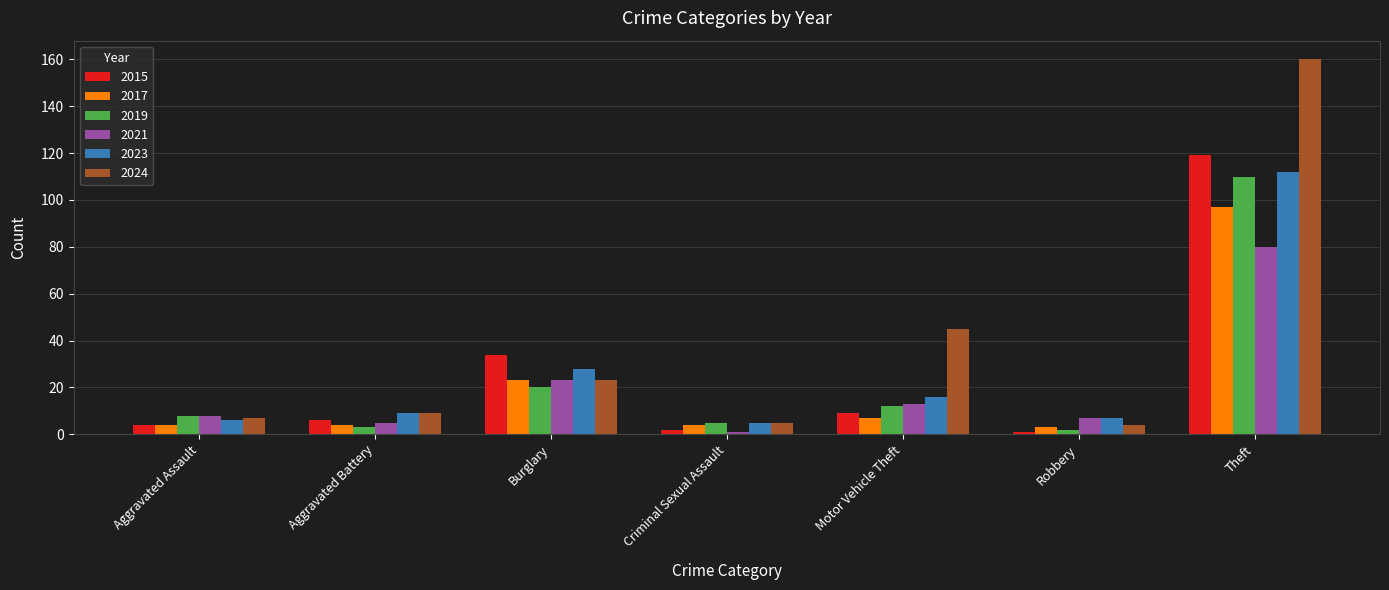

The value of 2021 at Burglary is 37. True or false?

False